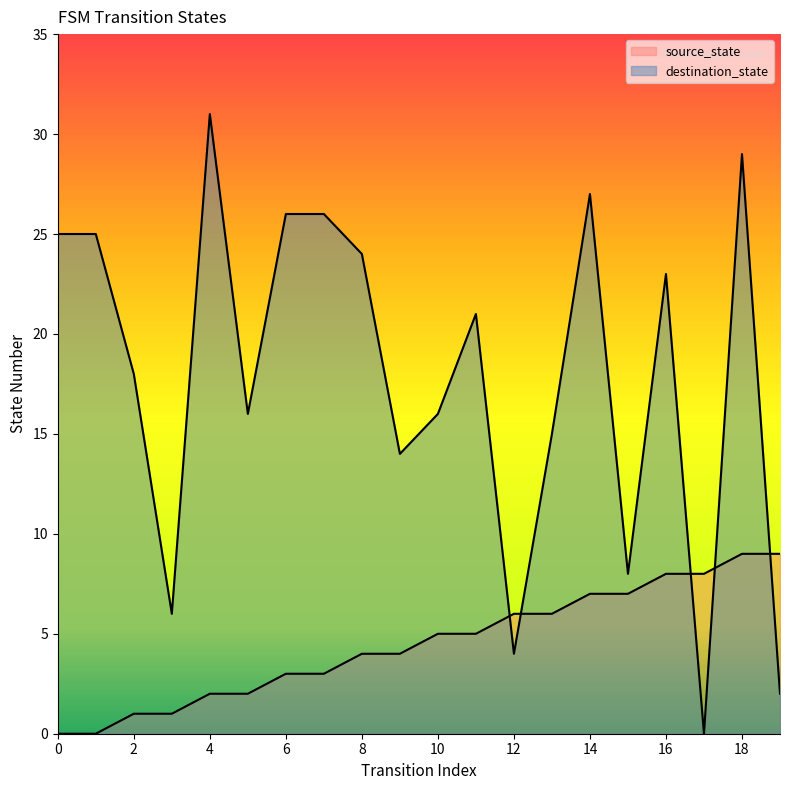

At which category is the sum across all series the highest?

18